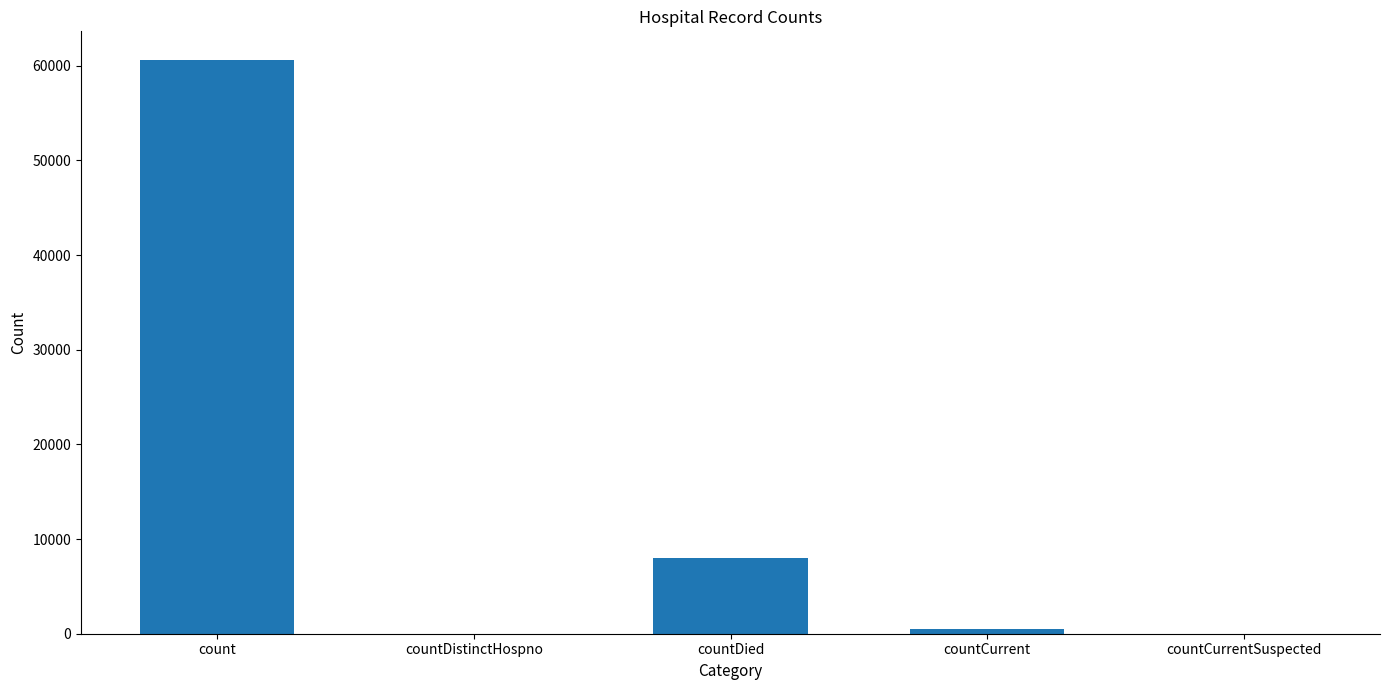

The chart shows a value of 28584 at countCurrentSuspected. True or false?

False